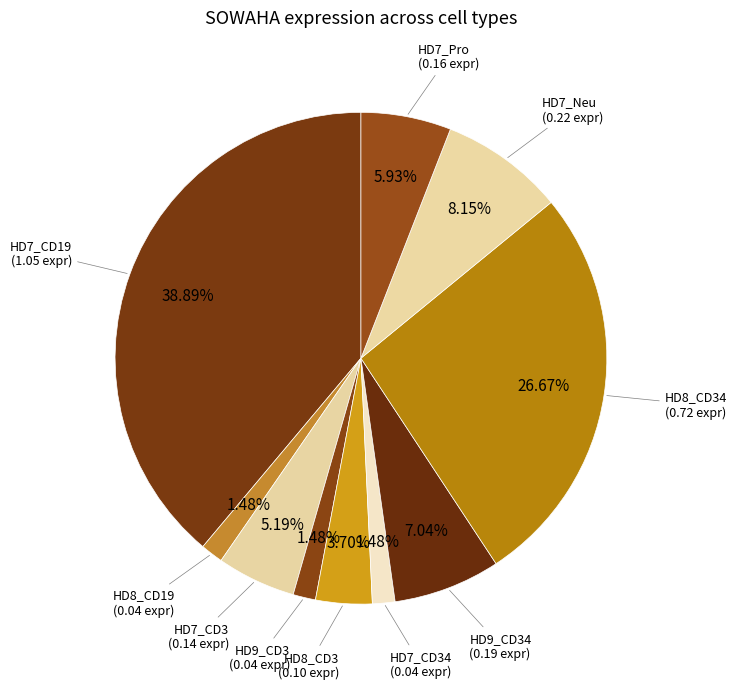

True or false: HD9_CD3 accounts for 10% of the total.

False